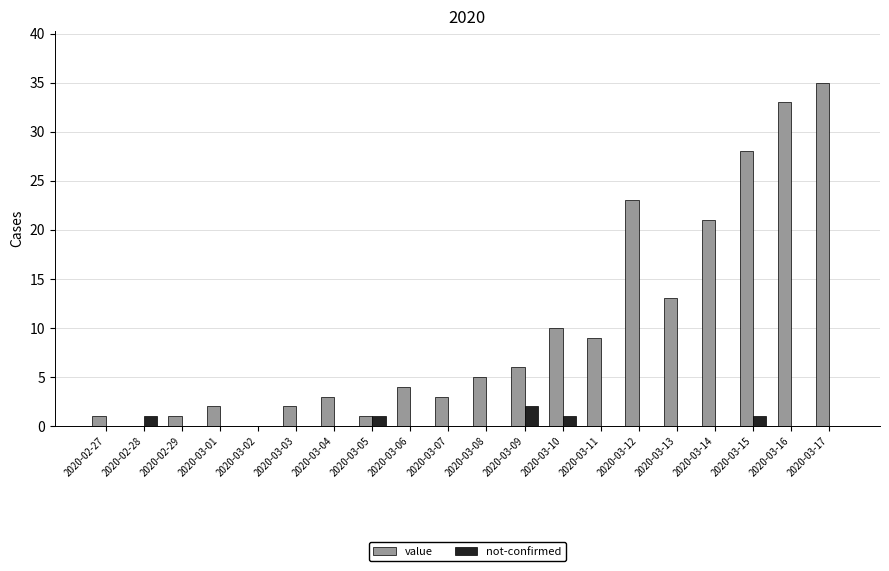

Which series has the largest total across all categories?

value